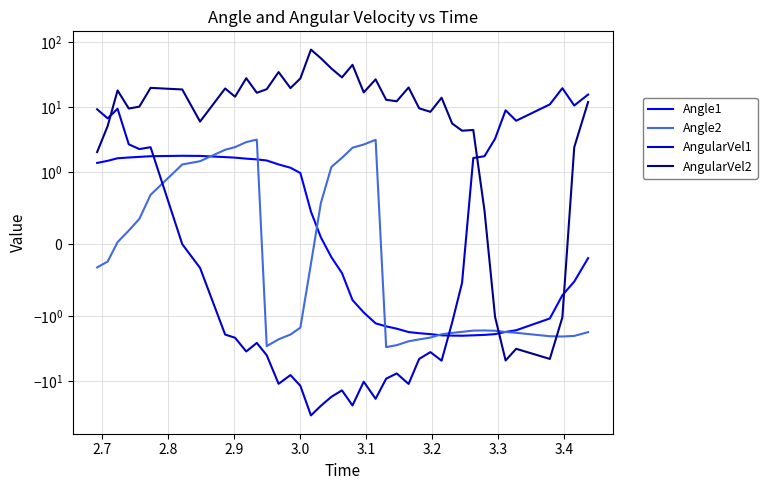

True or false: AngularVel2 has more than 2 interior local peaks.

True